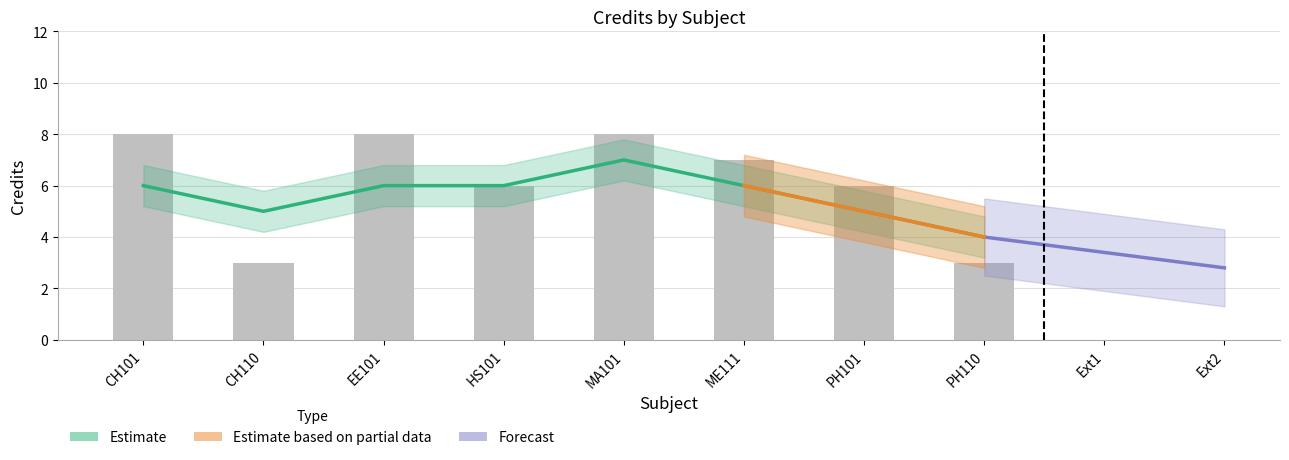

Rank the categories by value from highest to lowest.

CH101, EE101, MA101, ME111, HS101, PH101, CH110, PH110